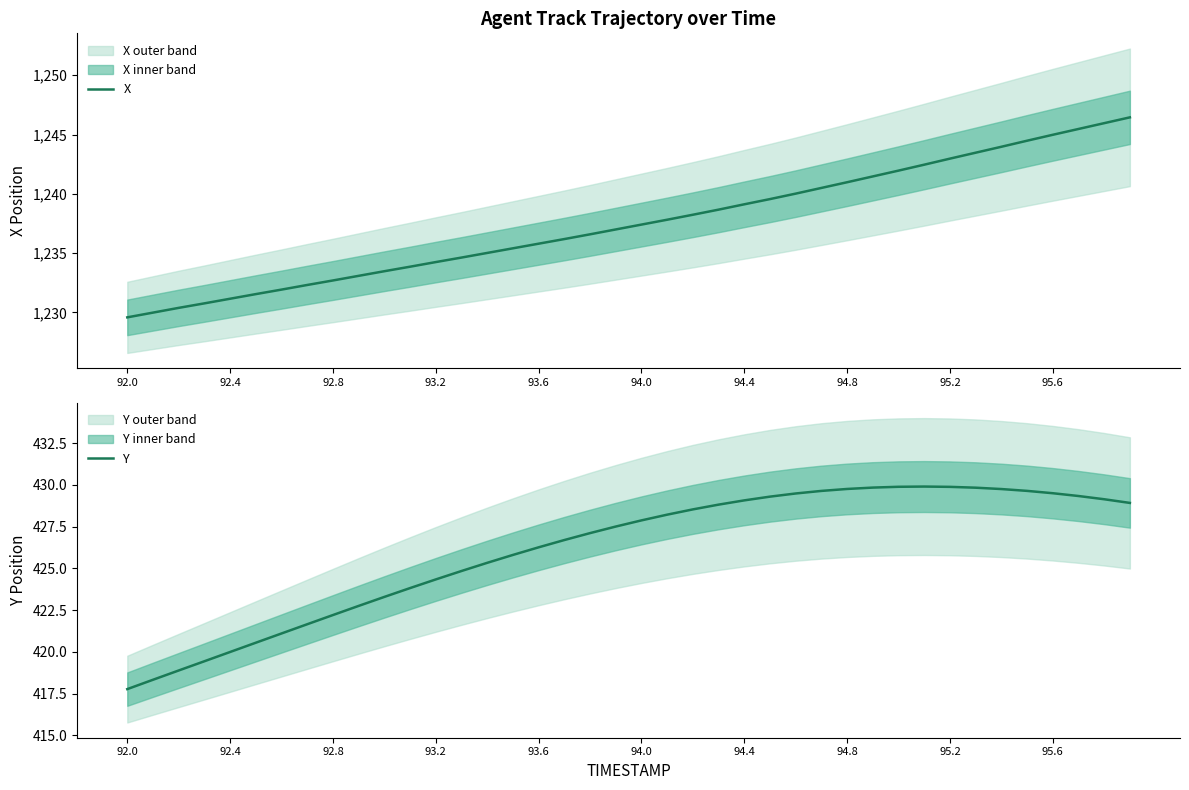

Which series has the largest range (max minus min)?

X